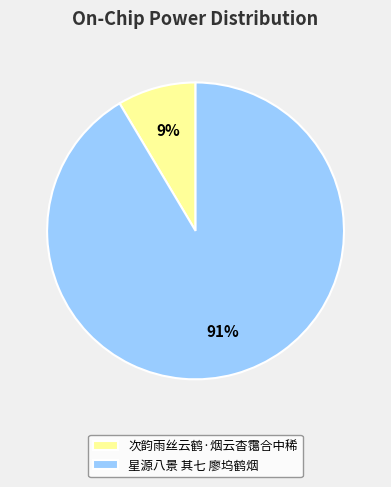

To the nearest percent, what is the combined percentage of 星源八景 其七 廖坞鹤烟 and 次韵雨丝云鹤·烟云杳霭合中稀?

100%